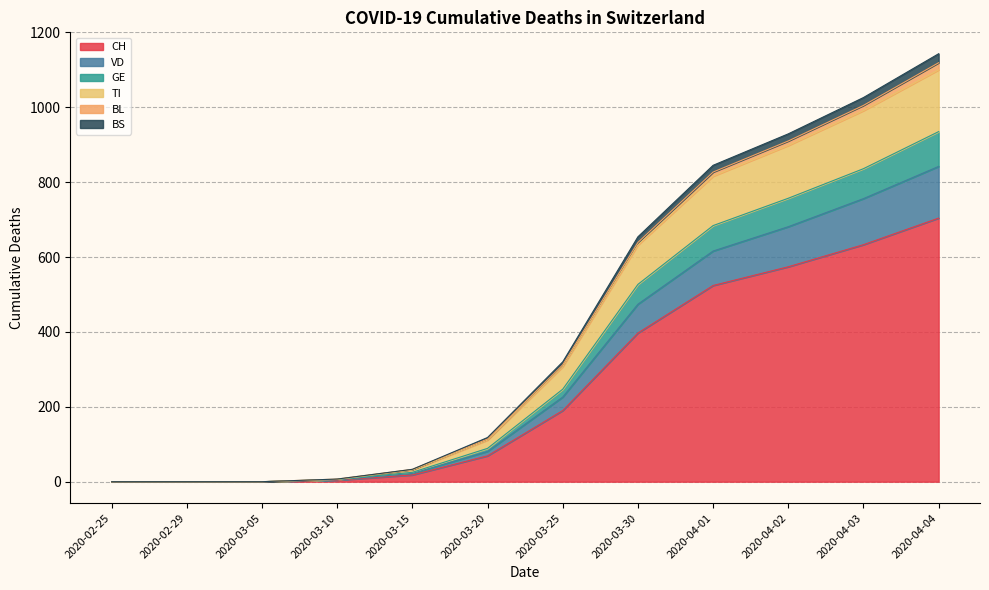

At which label does CH reach its peak?

2020-04-04